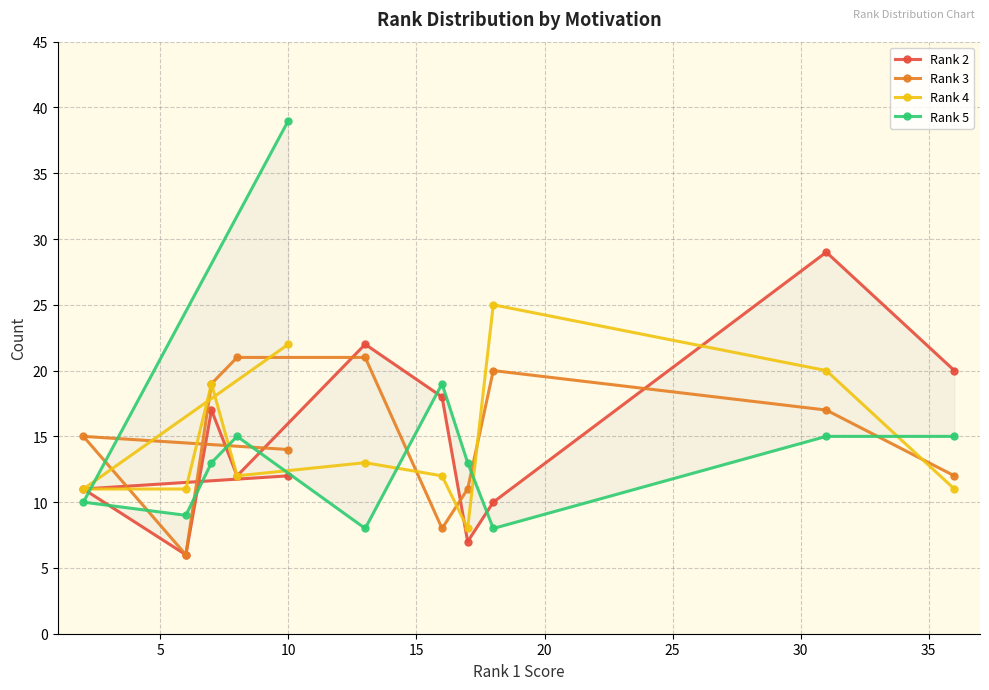

What is the value of the Rank 4 point at the 7th from the left?

12